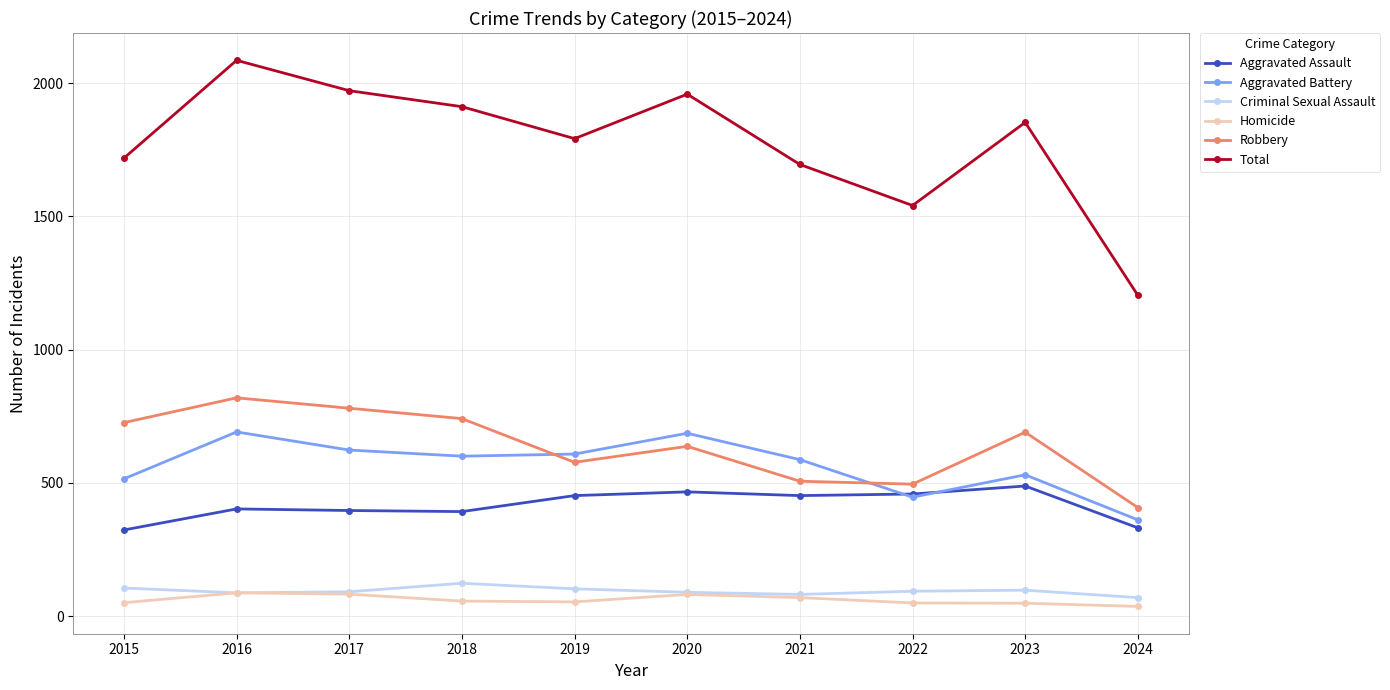

What is the value of the Criminal Sexual Assault point at the 5th from the left?

102